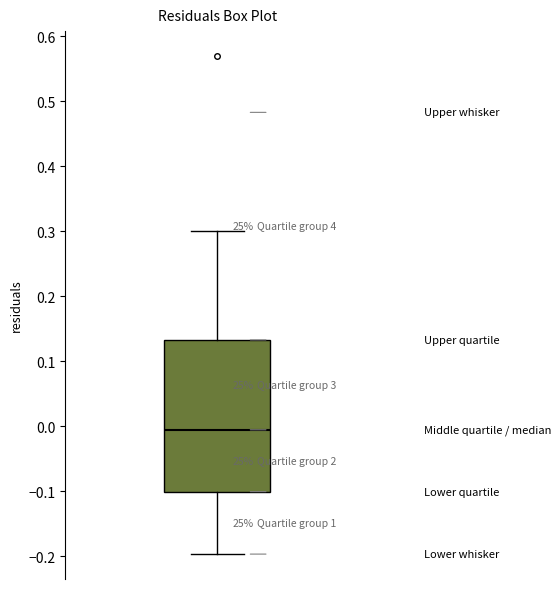

Read this box plot against the y-axis: the position of the median line, the range covered by the box, and the ends of both whiskers. The values are not printed on the chart, so give them approximately, as read against the axis.

median -0.01, box -0.10 to 0.13, whiskers -0.20 to 0.30